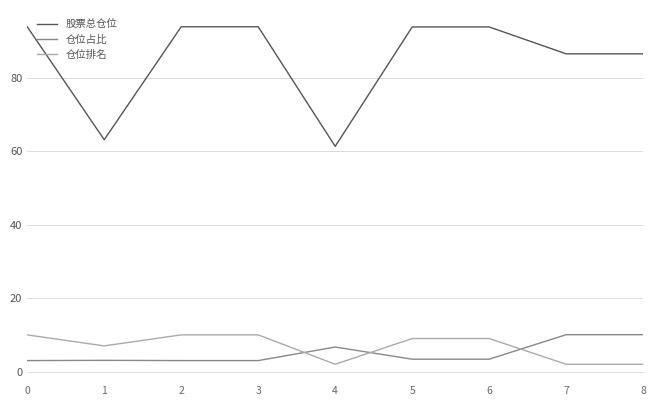

What is the sum of all 股票总仓位 values?

766.8